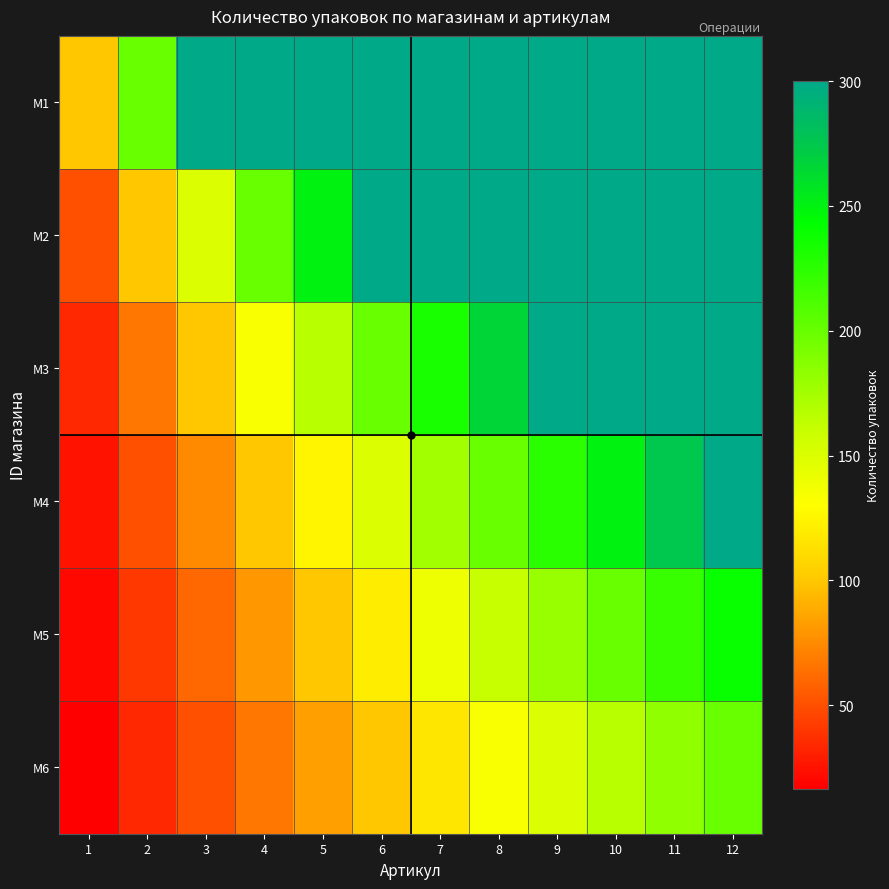

Reading left to right, transcribe all the data shown in this chart.

M1: 1=100.0	2=200.0	3=300.0	4=300.0	5=300.0	6=300.0	7=300.0	8=300.0	9=300.0	10=300.0	11=300.0	12=300.0
M2: 1=50.0	2=100.0	3=150.0	4=200.0	5=250.0	6=300.0	7=300.0	8=300.0	9=300.0	10=300.0	11=300.0	12=300.0
M3: 1=33.3	2=66.7	3=100.0	4=133.3	5=166.7	6=200.0	7=233.3	8=266.7	9=300.0	10=300.0	11=300.0	12=300.0
M4: 1=25.0	2=50.0	3=75.0	4=100.0	5=125.0	6=150.0	7=175.0	8=200.0	9=225.0	10=250.0	11=275.0	12=300.0
M5: 1=20.0	2=40.0	3=60.0	4=80.0	5=100.0	6=120.0	7=140.0	8=160.0	9=180.0	10=200.0	11=220.0	12=240.0
M6: 1=16.7	2=33.3	3=50.0	4=66.7	5=83.3	6=100.0	7=116.7	8=133.3	9=150.0	10=166.7	11=183.3	12=200.0